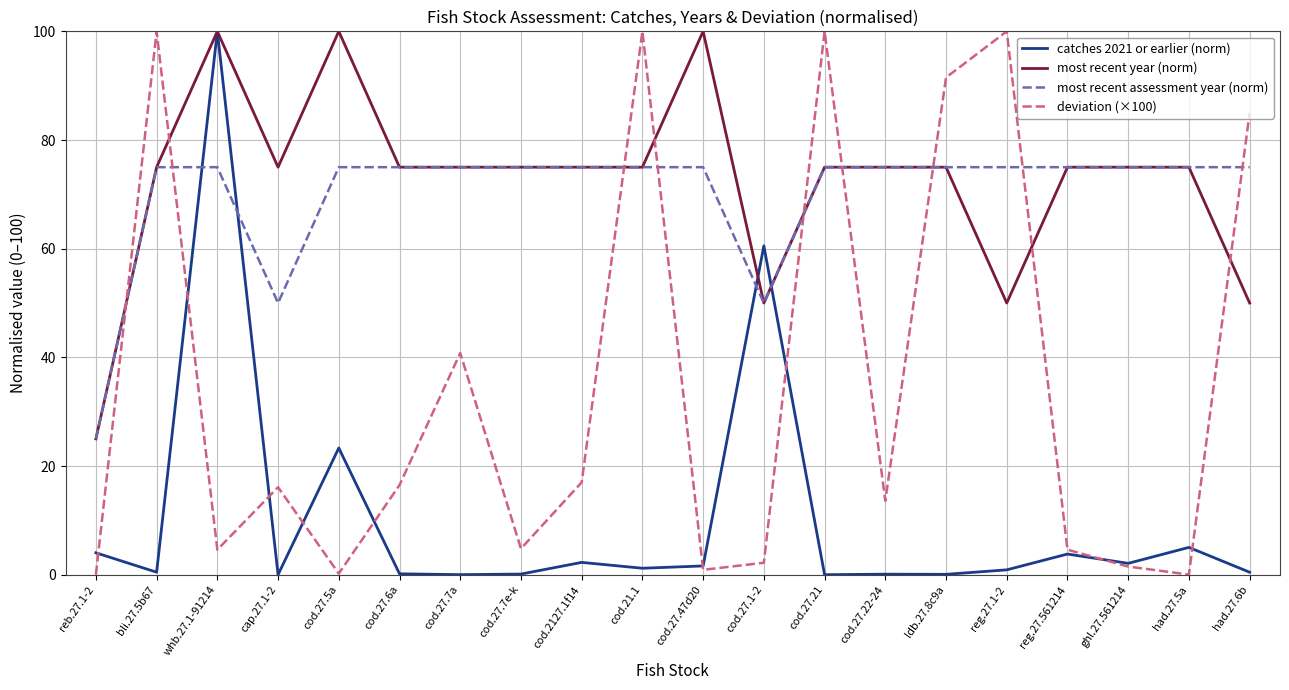

What is the greatest value displayed?

100.0